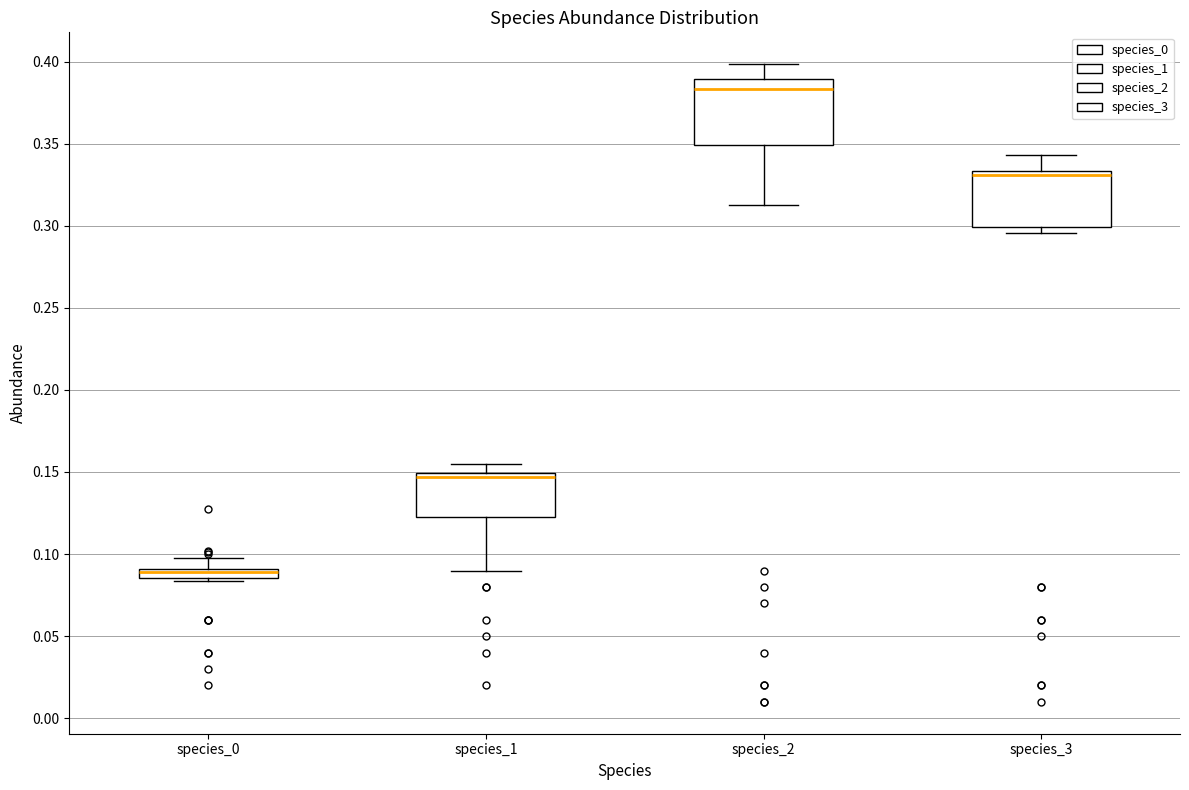

Where is the lower edge of the box for species_2 on the y-axis? The values are not printed on the chart, so give them approximately, as read against the axis.

0.350